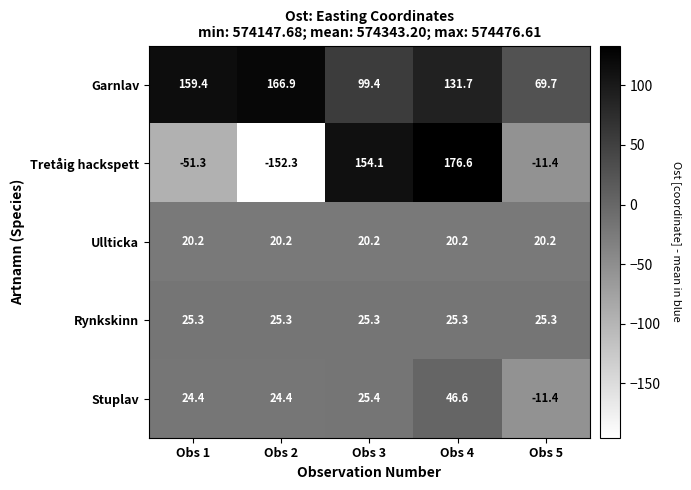

Which category has the highest value across all series?

Obs 4